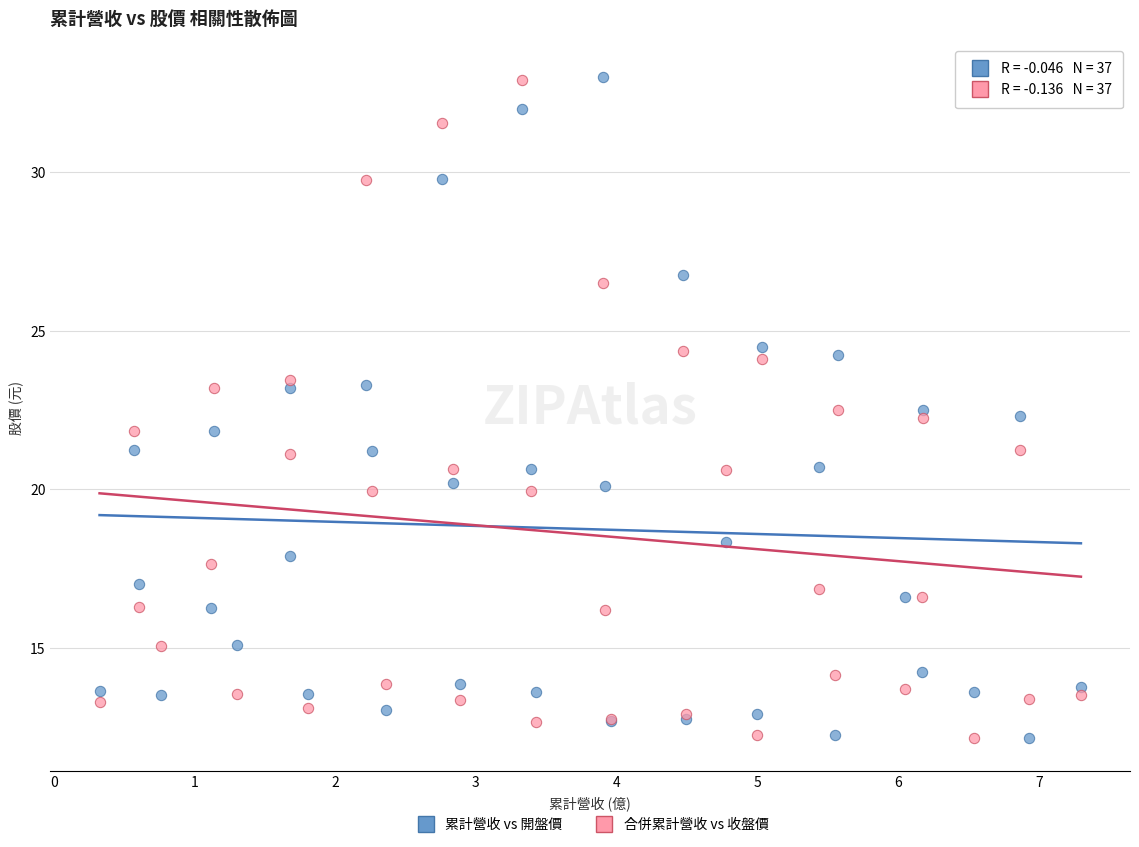

What are all the series names shown in the legend?

累計營收 vs 開盤價, 合併累計營收 vs 收盤價